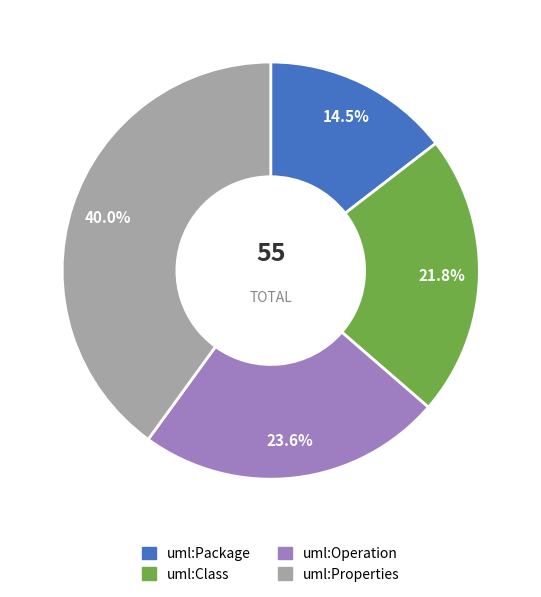

Which has a higher value, uml:Properties or uml:Package?

uml:Properties